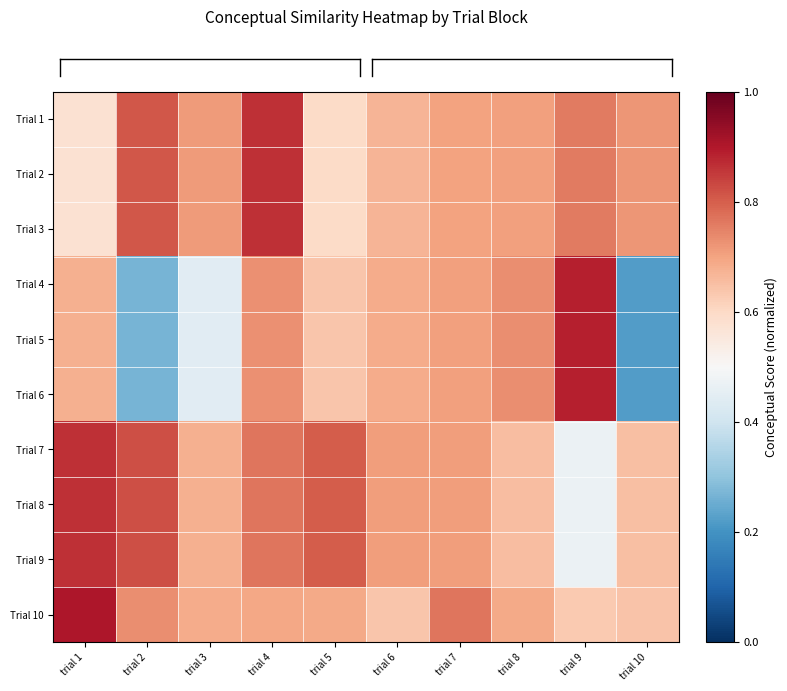

What is the total value across all series at trial 3?

6.2